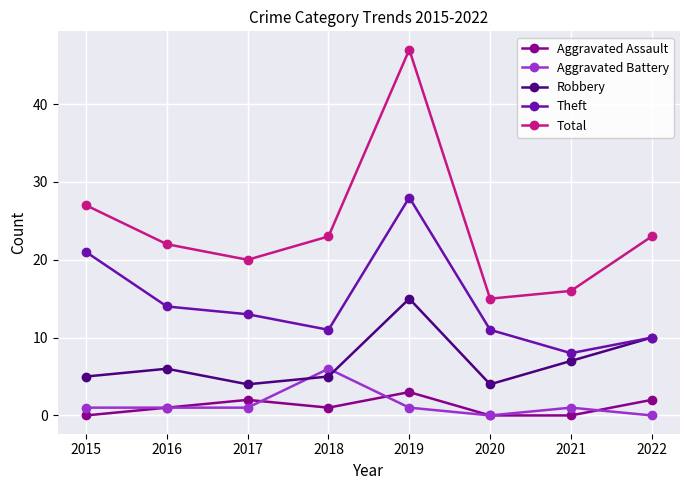

True or false: Robbery and Aggravated Battery intersect in this chart.

True